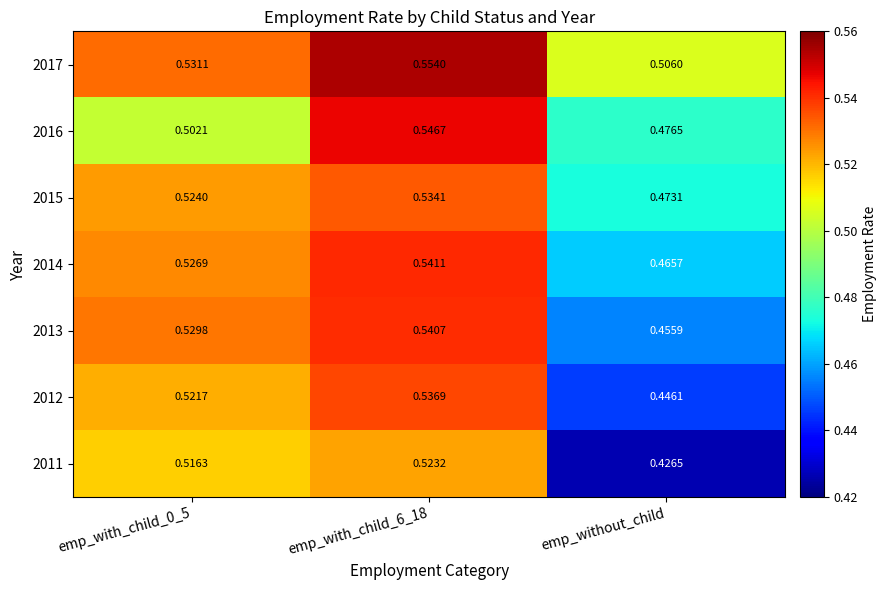

How many distinct data groups are displayed?

7